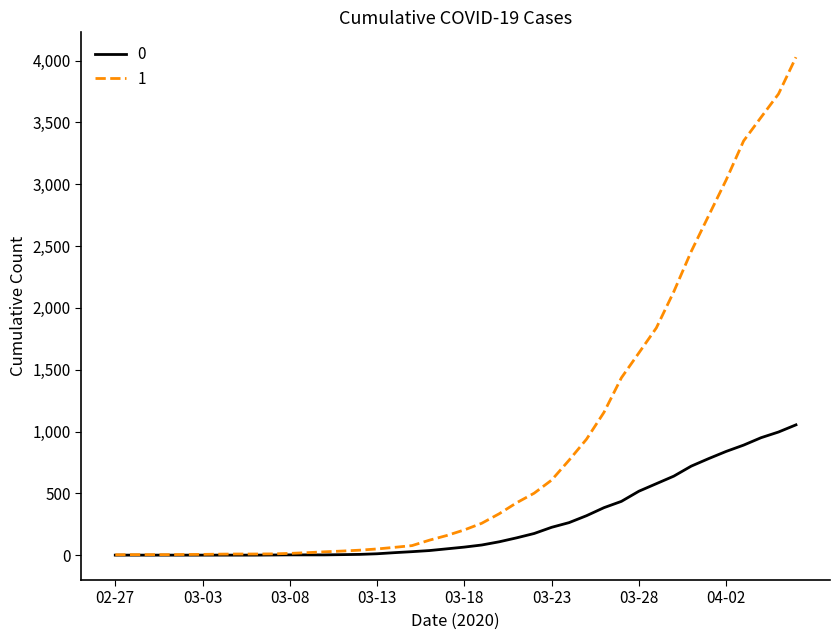

Rank the series by their maximum value, from highest to lowest.

1, 0